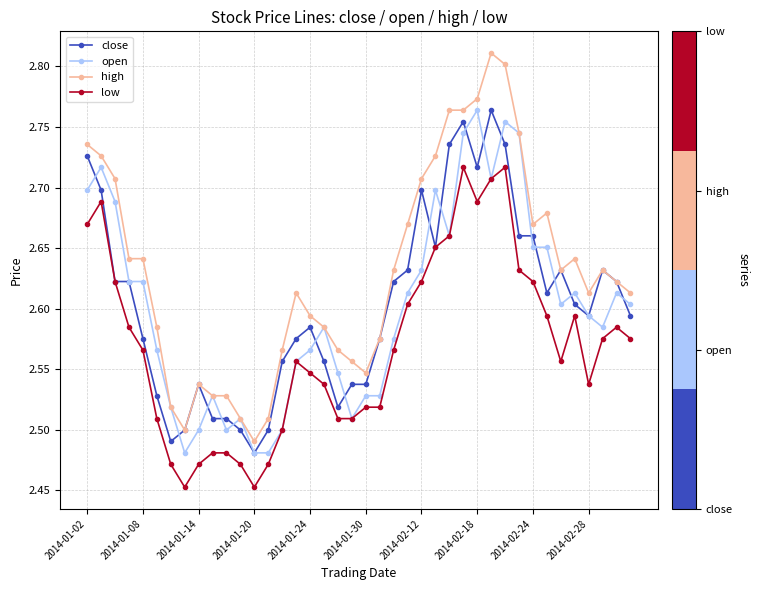

Which series has the widest spread of values?

high